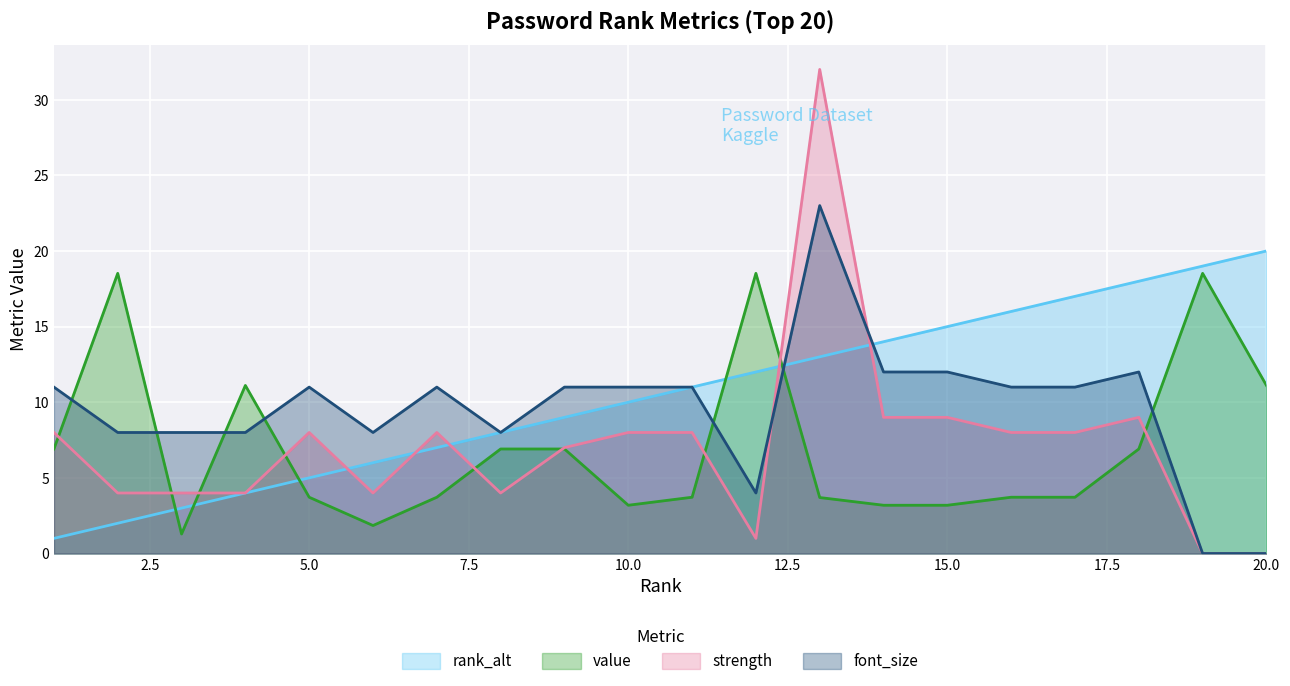

Which series ends up on top after the final intersection of rank_alt and font_size?

rank_alt